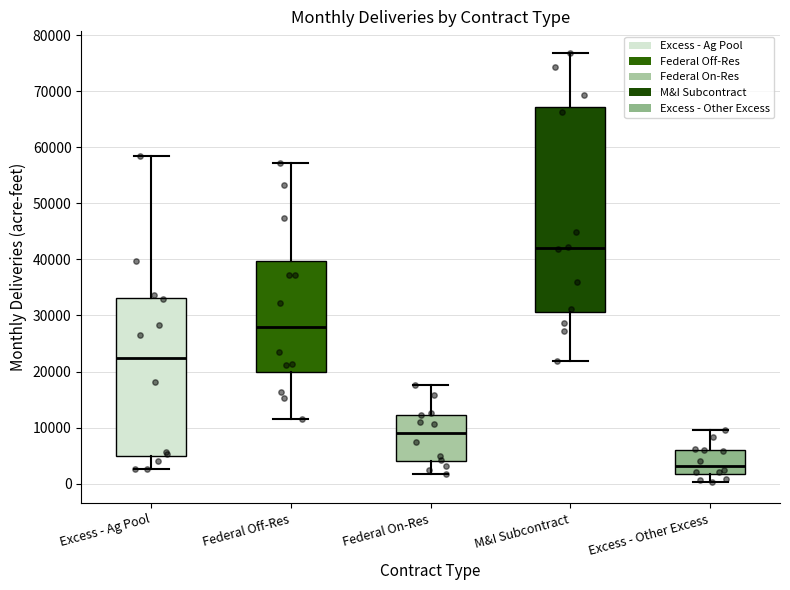

Comparing the boxes themselves (not the whiskers), which one is the tallest?

M&I Subcontract